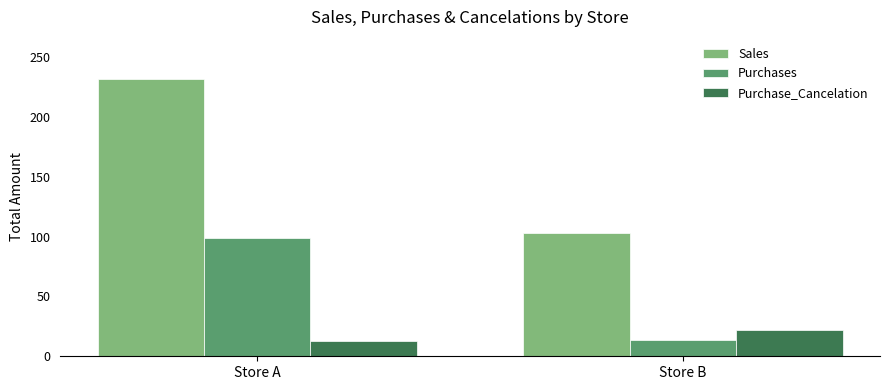

Rank the series at Store A from highest to lowest value.

Sales, Purchases, Purchase_Cancelation